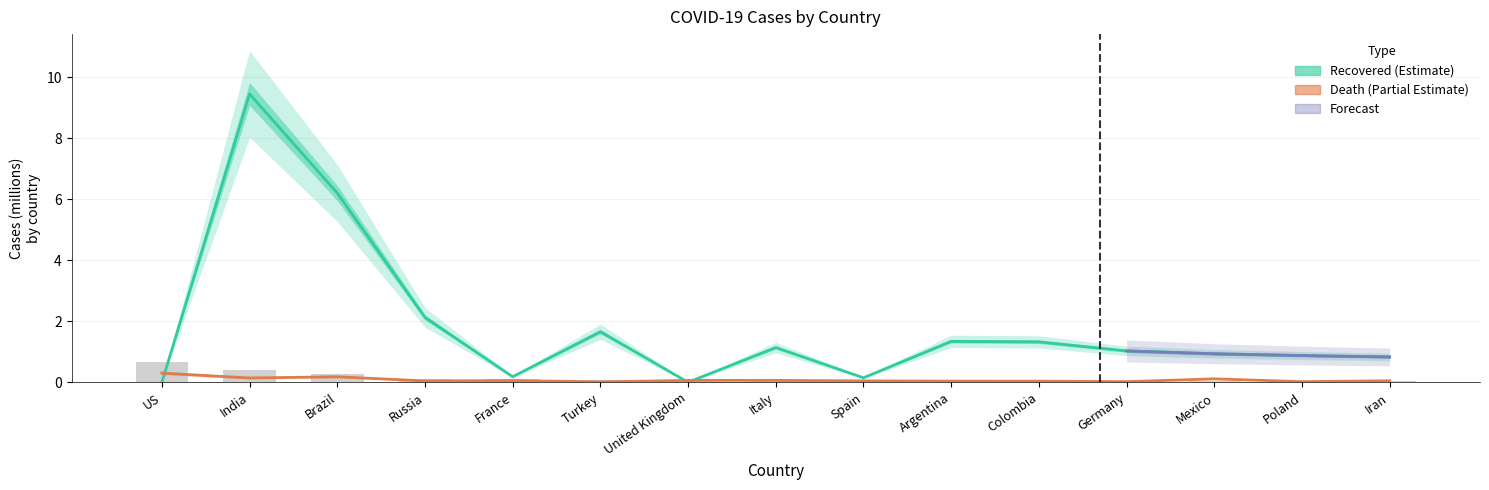

True or false: the data shows 0.1 at Brazil.

False